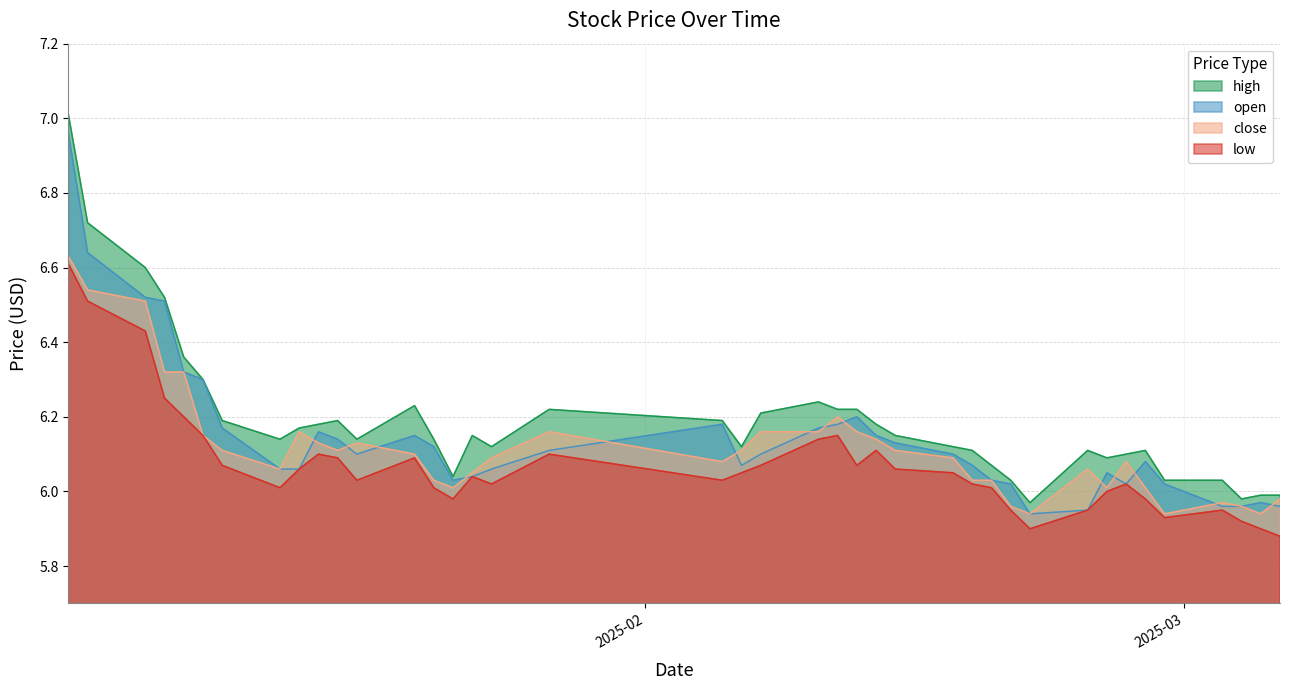

True or false: open and low cross at least once.

False